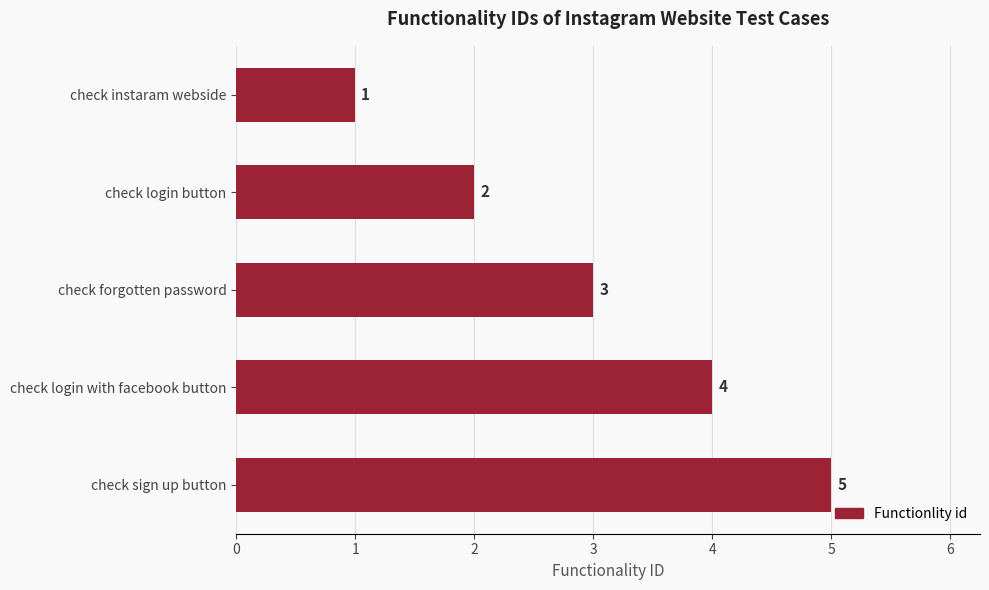

What is the label of the 3rd bar from the top?

check forgotten password